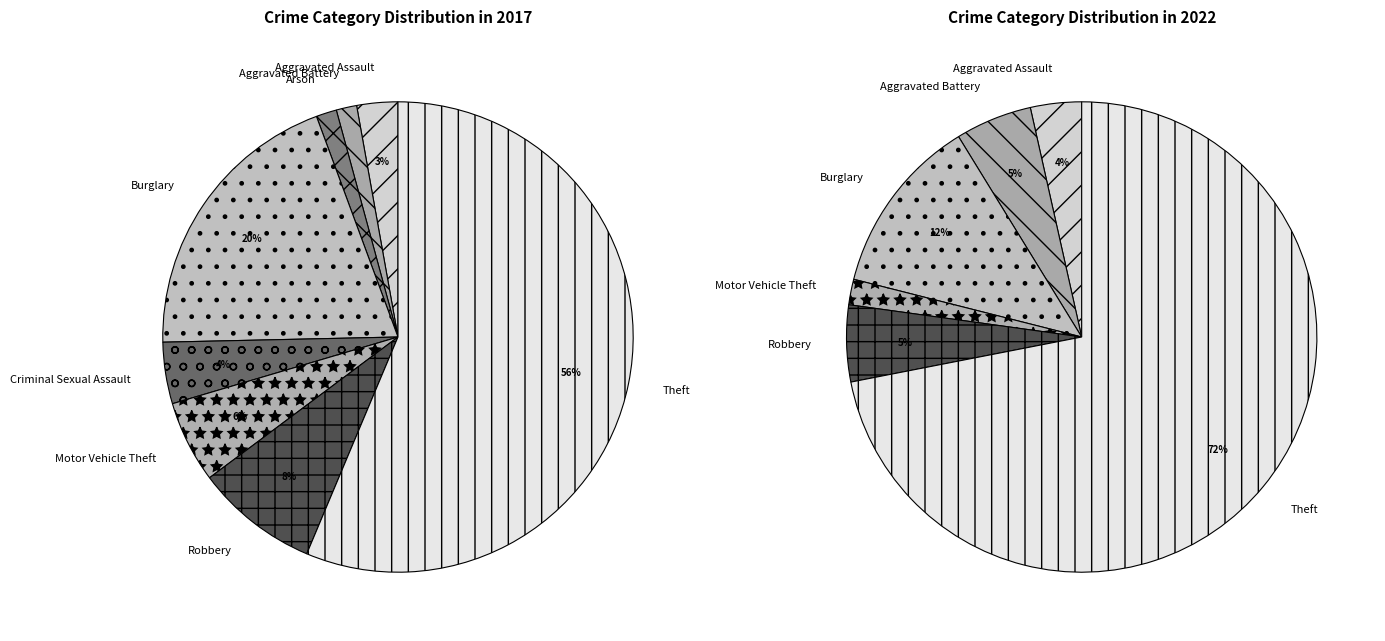

True or false: 2 accounts for 14% of the total.

False